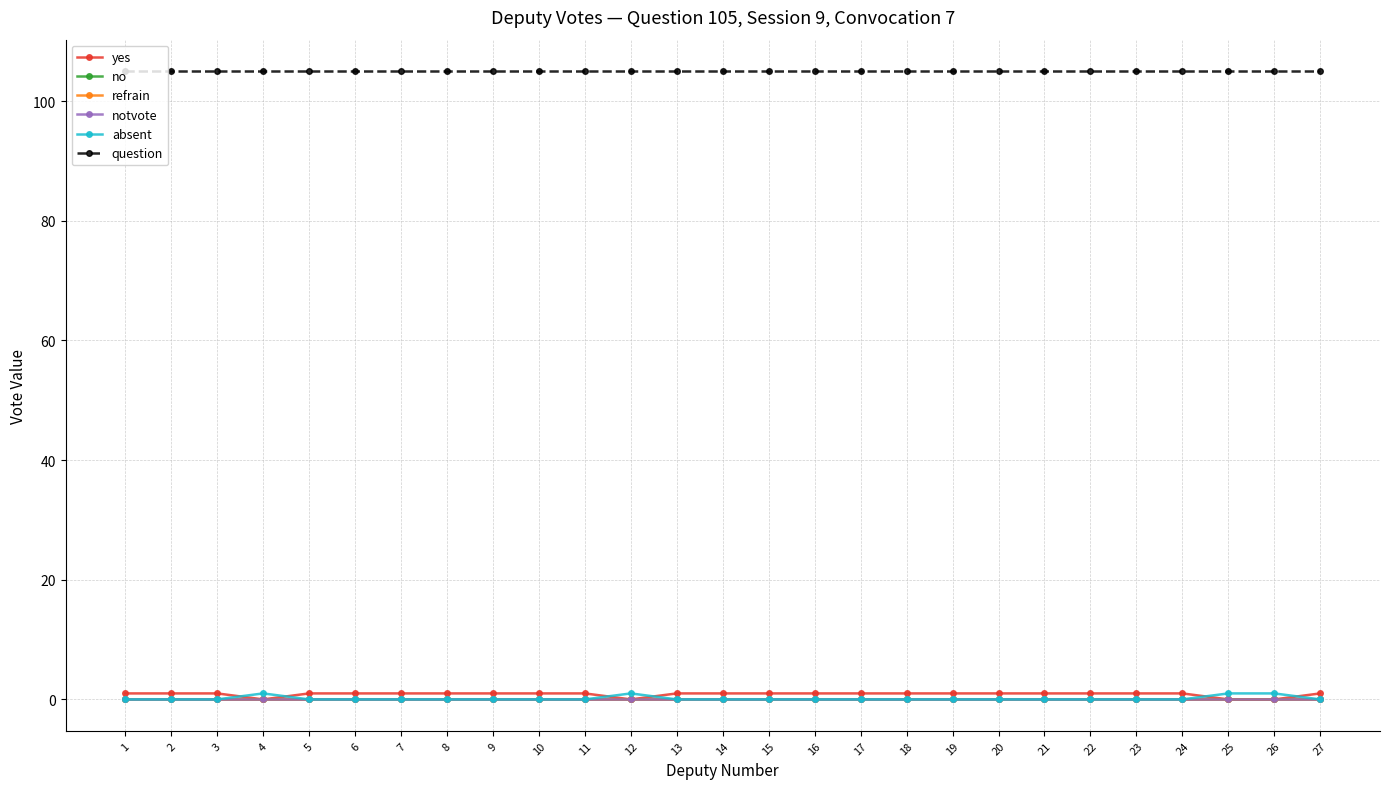

Does the chart have visible grid lines?

Yes